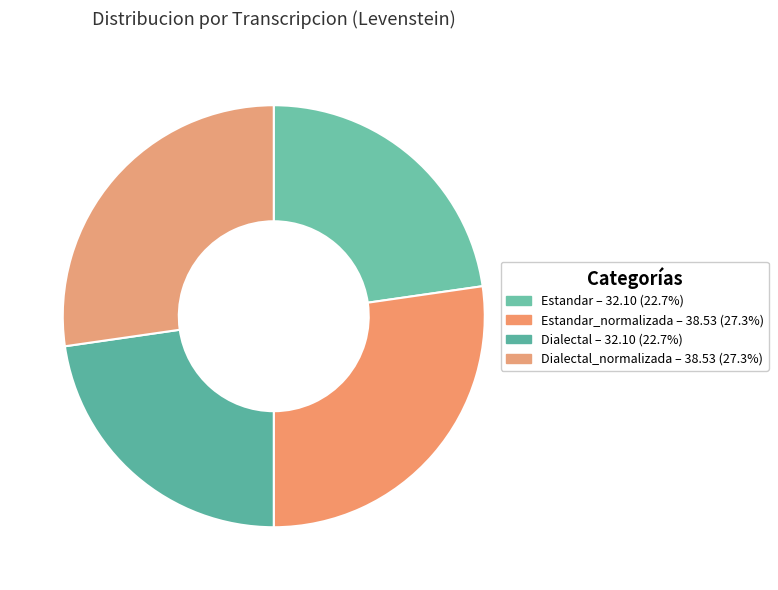

What is the smallest slice in the pie chart?

Estandar